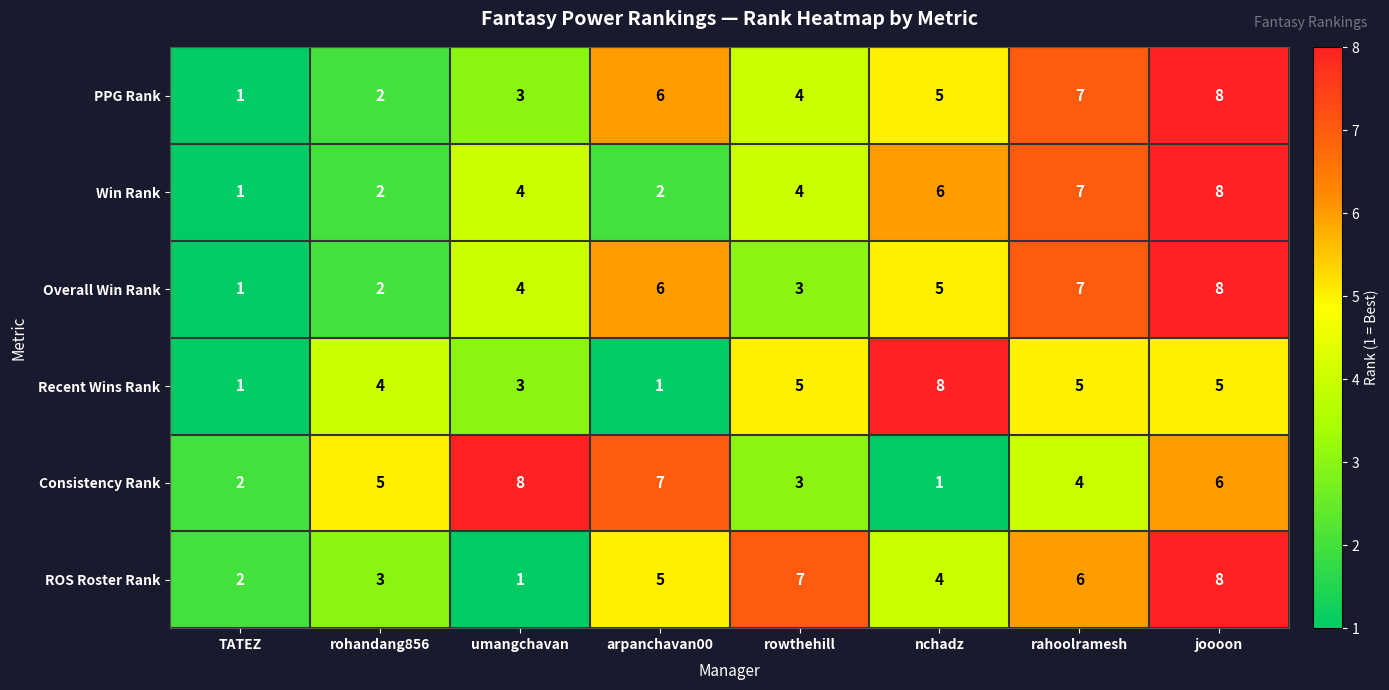

How many categories are shown in the chart?

8